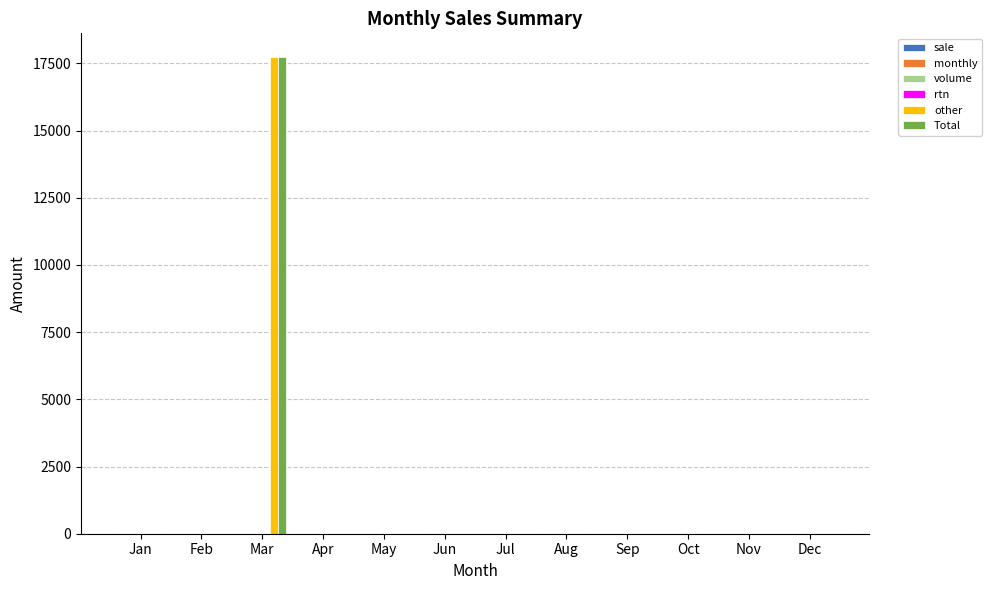

What is the greatest value displayed?

17728.4